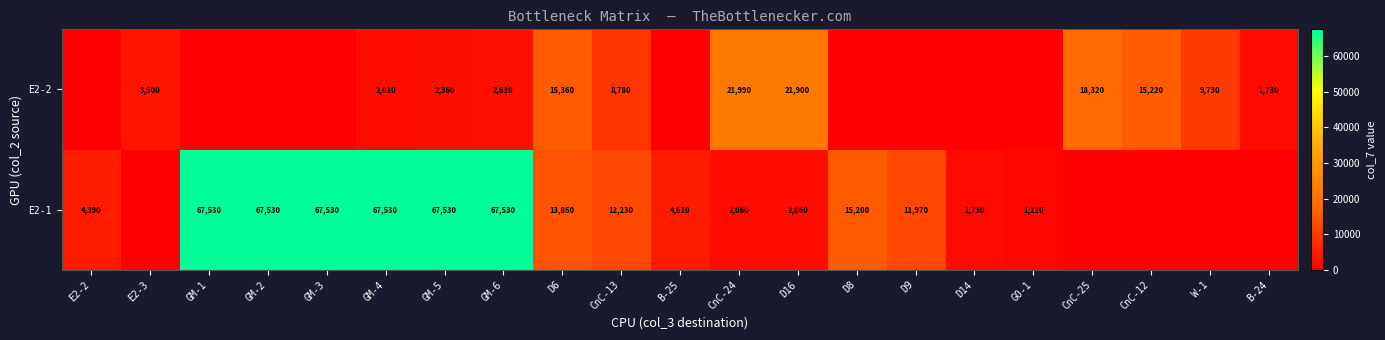

What is the difference between the E2-1 values at CnC-13 and GM-2?

55300